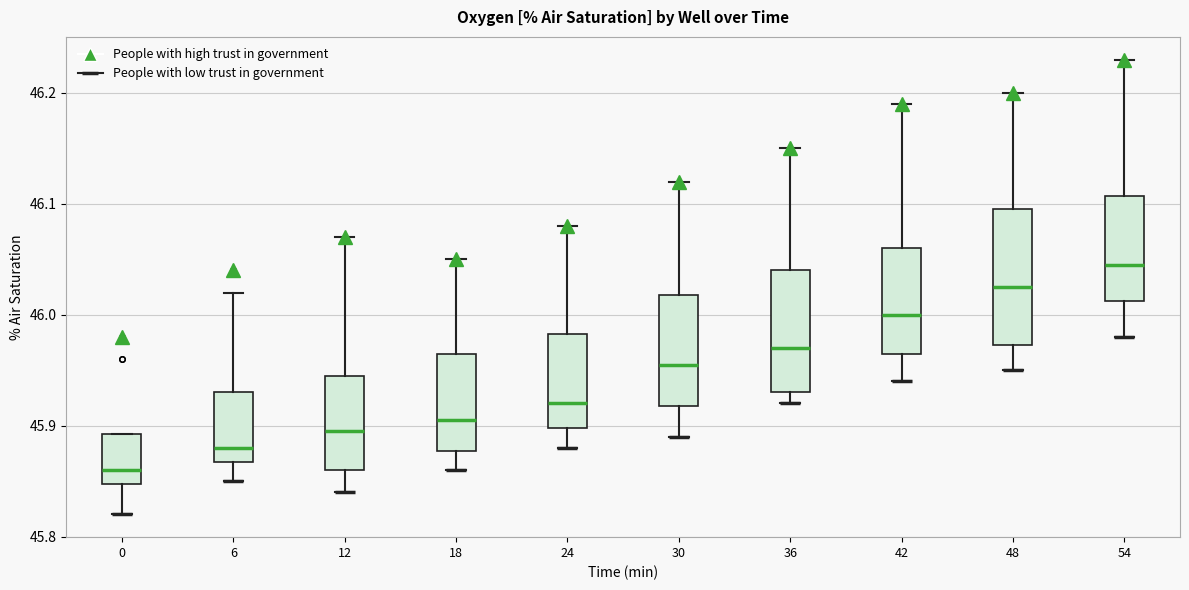

Reading left to right, read every box against the y-axis: the position of its median line, the range the box covers, and the ends of its whiskers. The values are not printed on the chart, so give them approximately, as read against the axis.

0: median 45.86, box 45.85 to 45.89, whiskers 45.82 to 45.89
6: median 45.88, box 45.87 to 45.93, whiskers 45.85 to 46.02
12: median 45.90, box 45.86 to 45.95, whiskers 45.84 to 46.07
18: median 45.91, box 45.88 to 45.97, whiskers 45.86 to 46.05
24: median 45.92, box 45.90 to 45.98, whiskers 45.88 to 46.08
30: median 45.96, box 45.92 to 46.02, whiskers 45.89 to 46.12
36: median 45.97, box 45.93 to 46.04, whiskers 45.92 to 46.15
42: median 46.00, box 45.97 to 46.06, whiskers 45.94 to 46.19
48: median 46.03, box 45.97 to 46.10, whiskers 45.95 to 46.20
54: median 46.05, box 46.01 to 46.11, whiskers 45.98 to 46.23